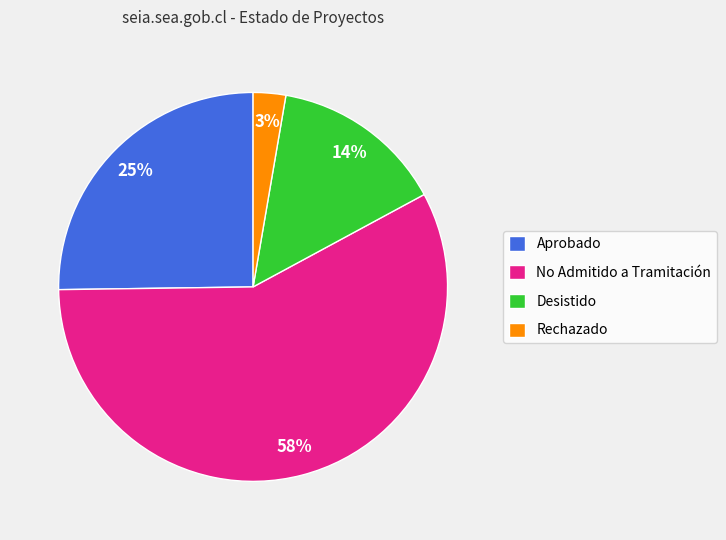

Is the sum of Rechazado and Aprobado greater than half?

No